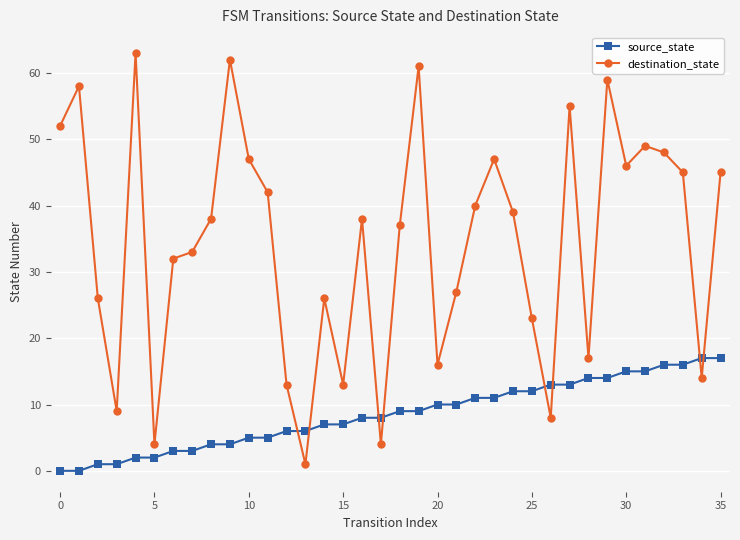

Which series has the largest total across all categories?

destination_state